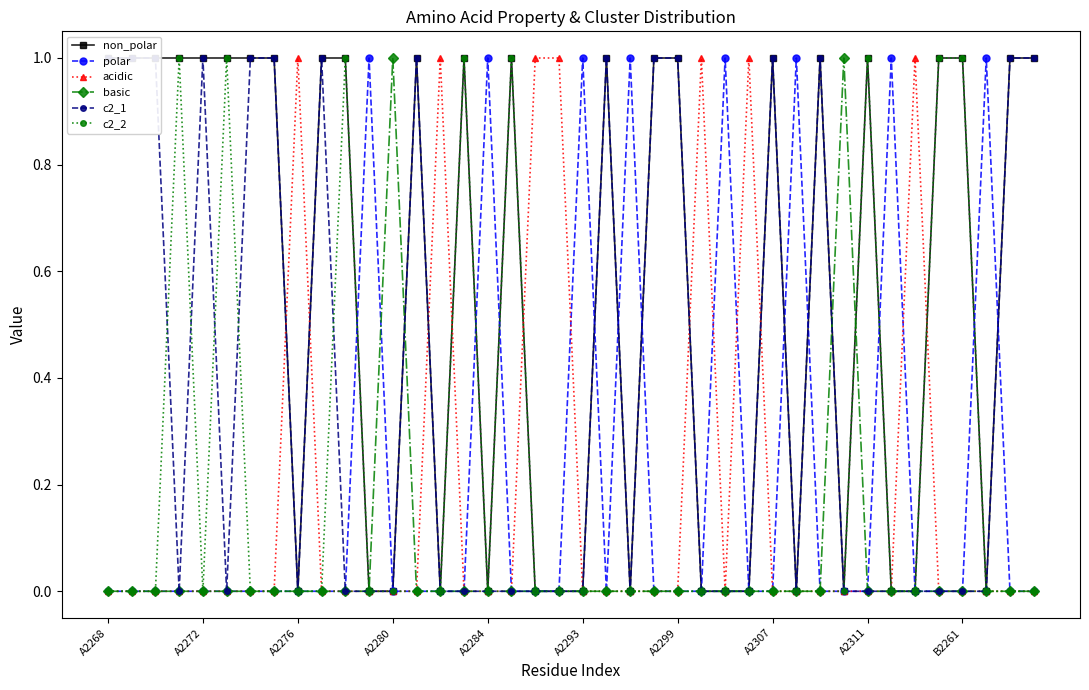

True or false: basic has more than 0 points higher than both neighbors.

True